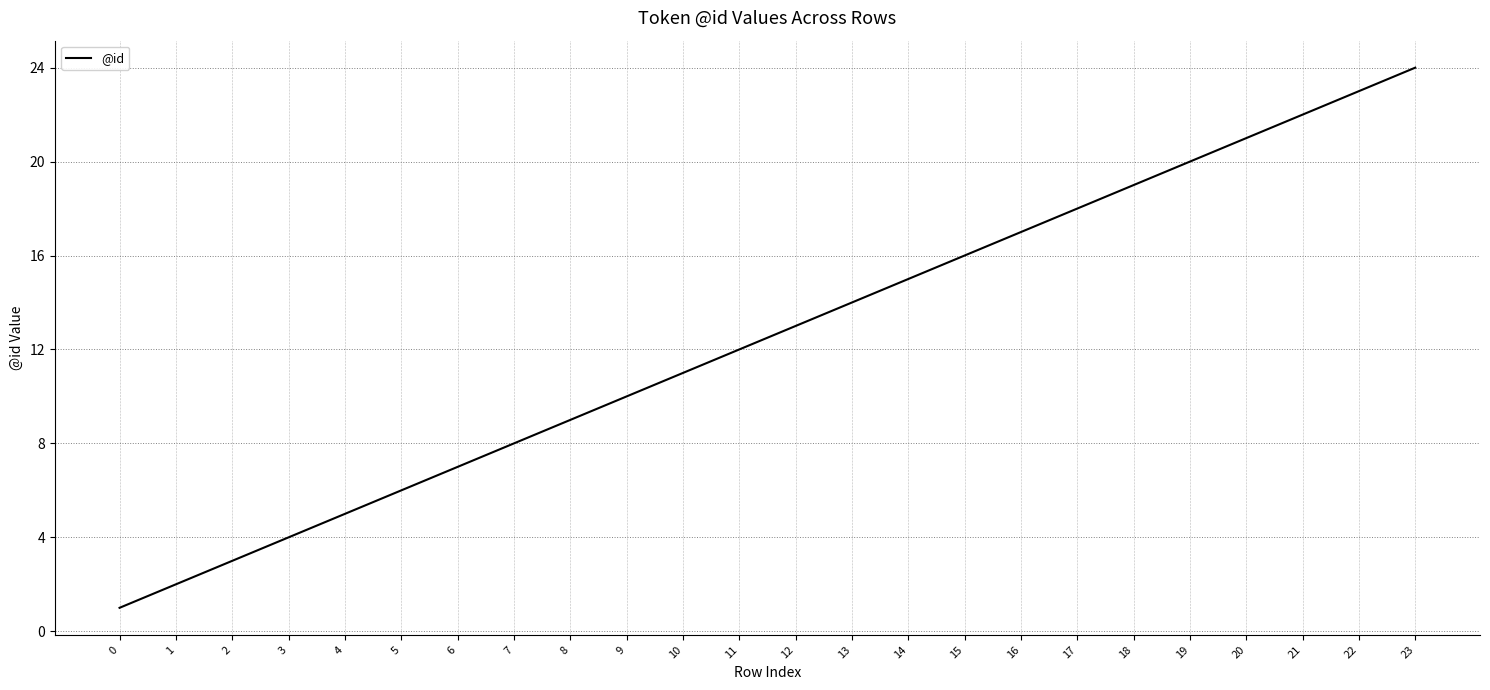

Reading right to left, extract all data points from this chart.

23=24	22=23	21=22	20=21	19=20	18=19	17=18	16=17	15=16	14=15	13=14	12=13	11=12	10=11	9=10	8=9	7=8	6=7	5=6	4=5	3=4	2=3	1=2	0=1